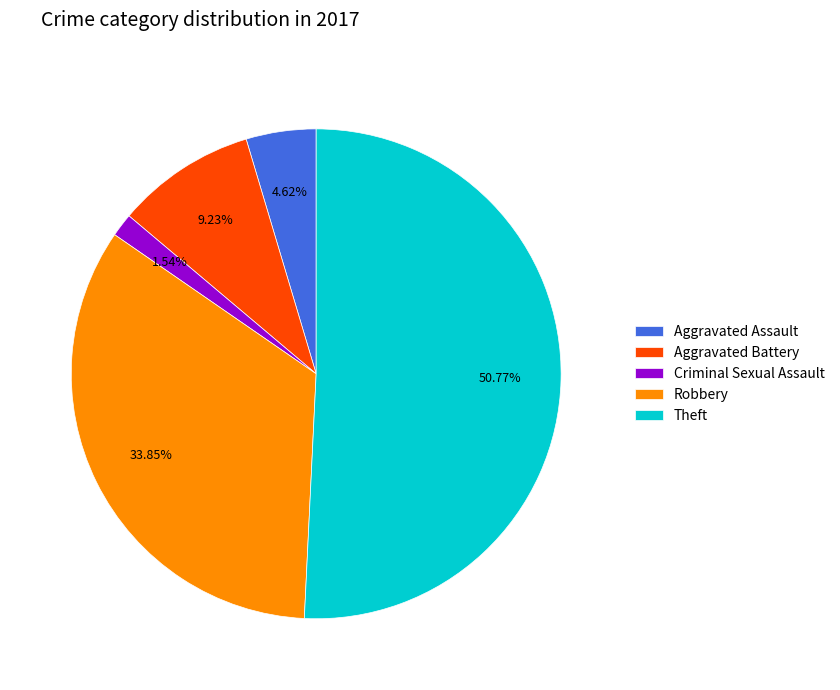

To the nearest percent, what portion does Aggravated Assault represent?

5%